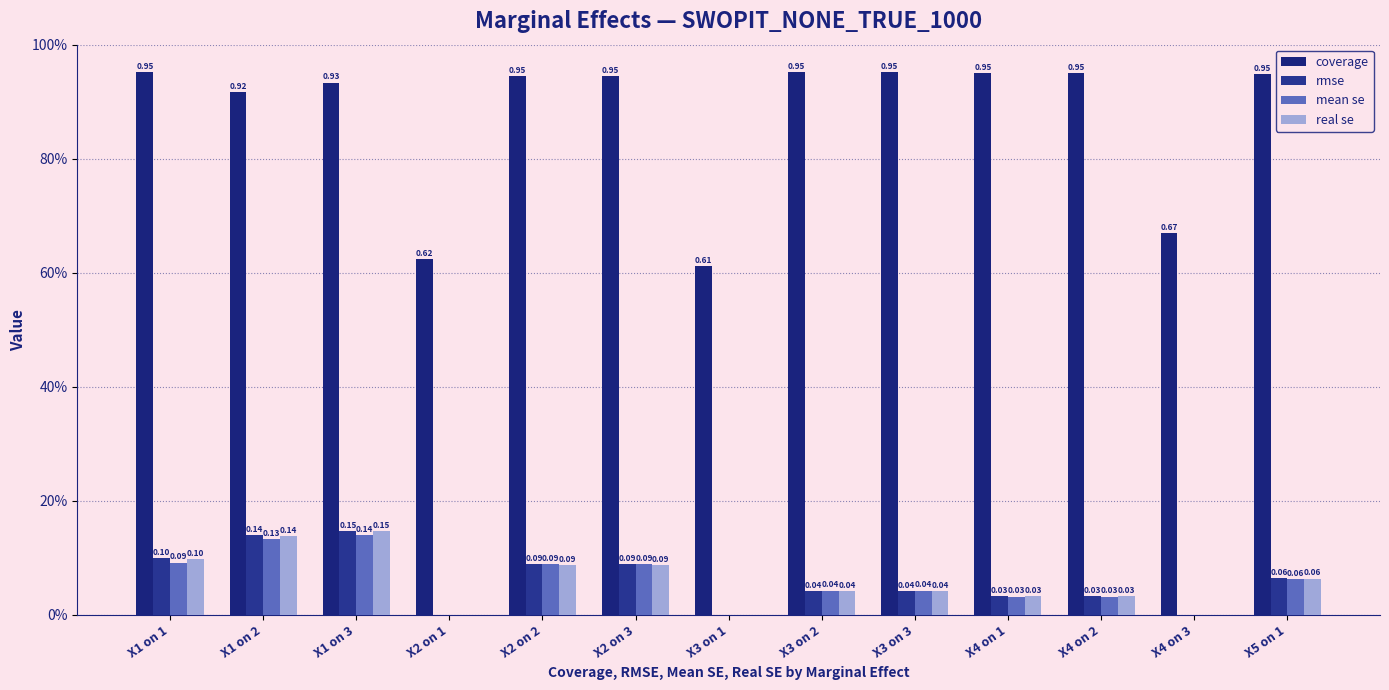

True or false: real se has a value of 0.1 at X2 on 3.

True